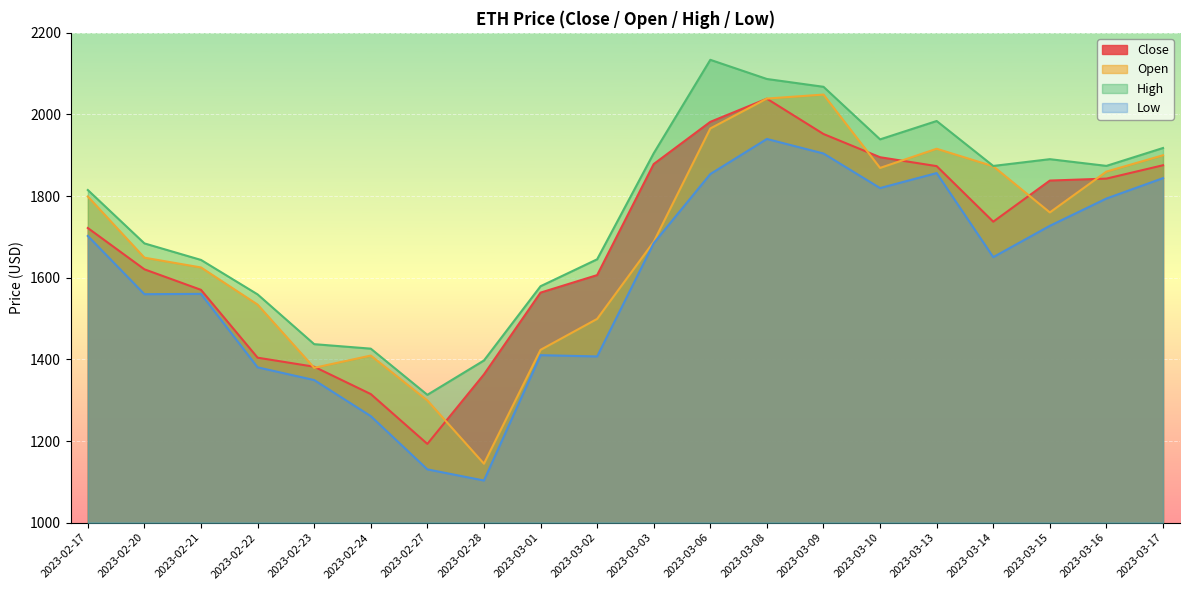

True or false: Low and High intersect in this chart.

False